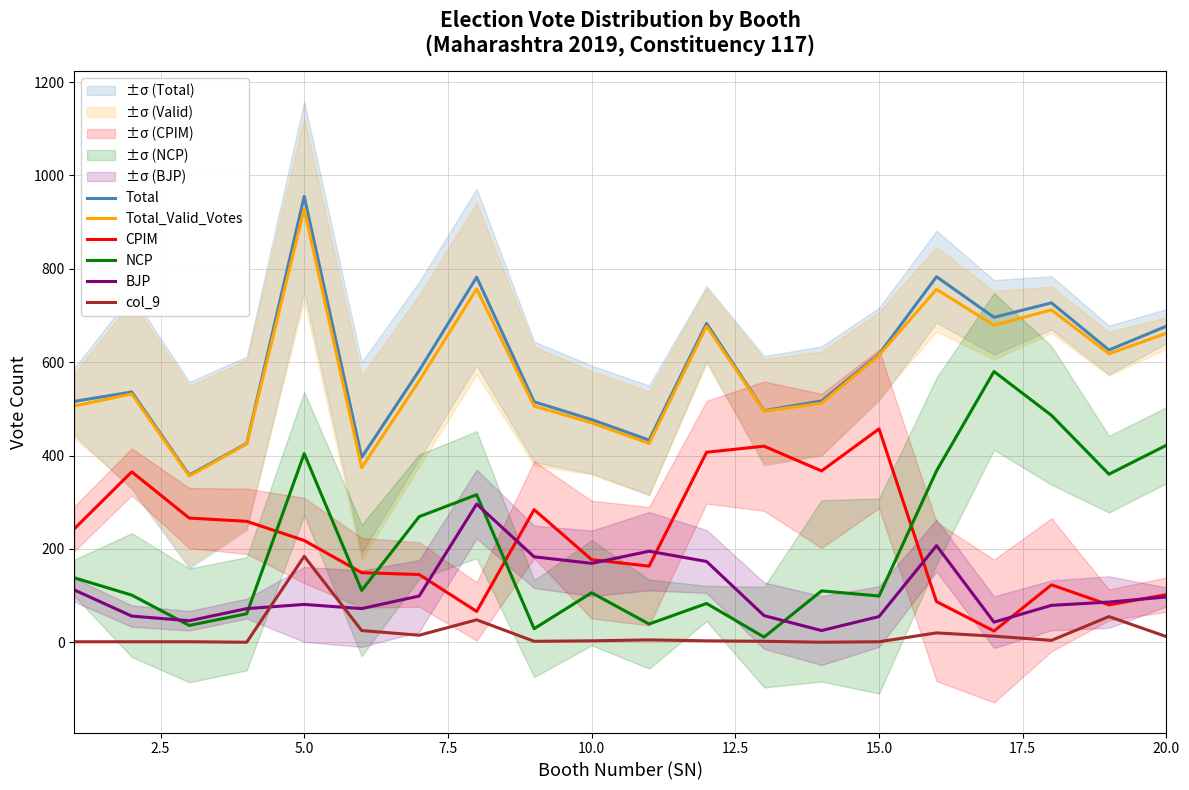

True or false: CPIM and NCP intersect in this chart.

True